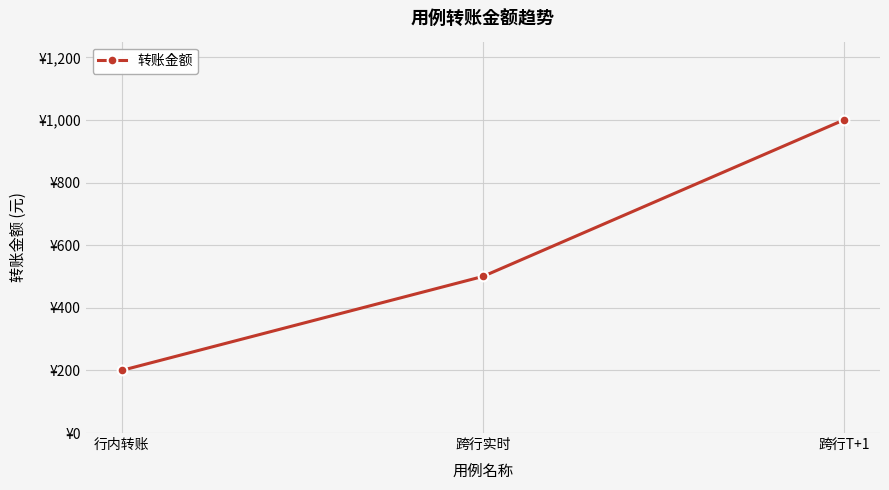

List the labels in order of value, largest first.

跨行T+1, 跨行实时, 行内转账